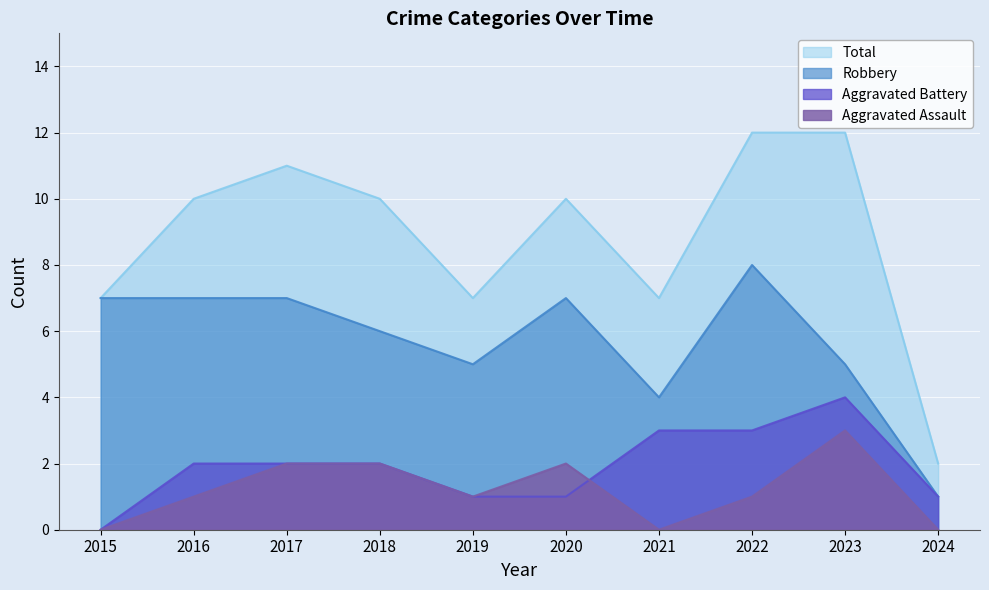

Between 2018 and 2015, which is larger?

2018